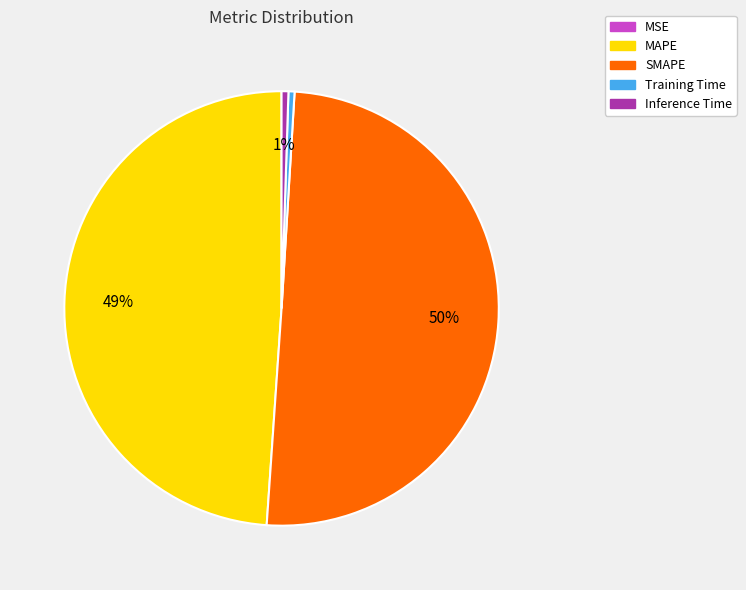

Does Inference Time account for over 50% of the chart?

No